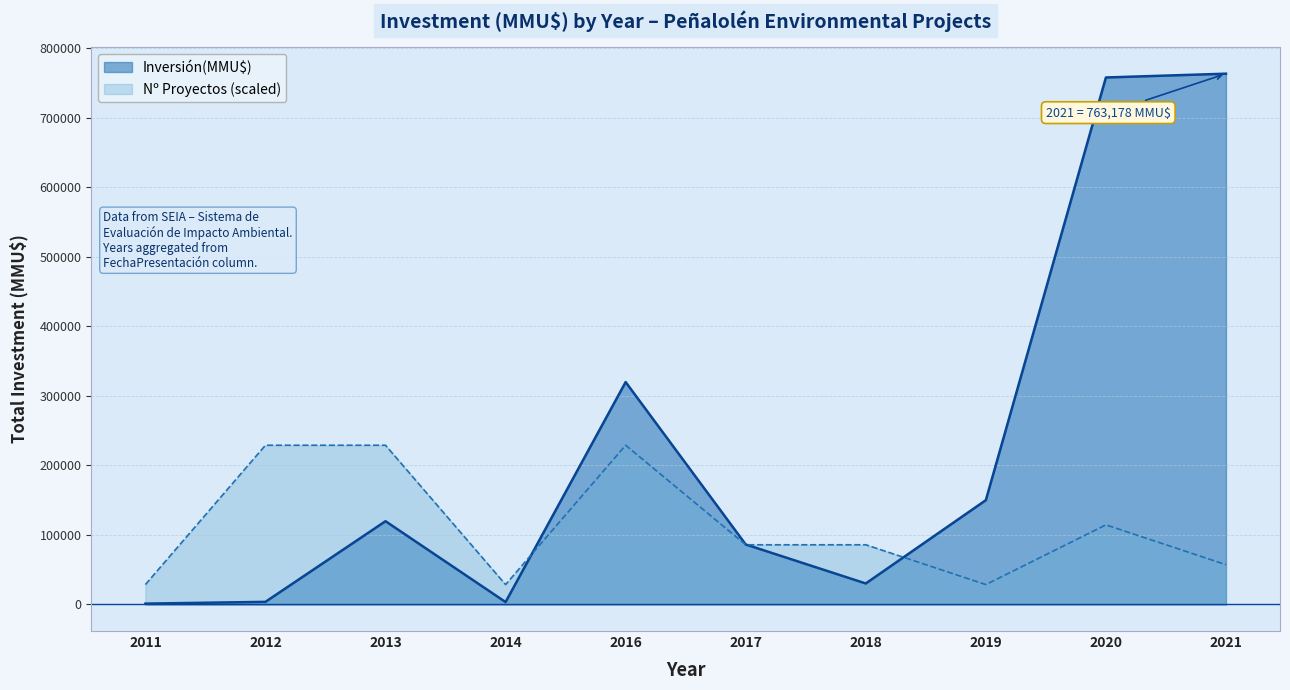

What is the maximum value for Inversión(MMU$)?

763178.0